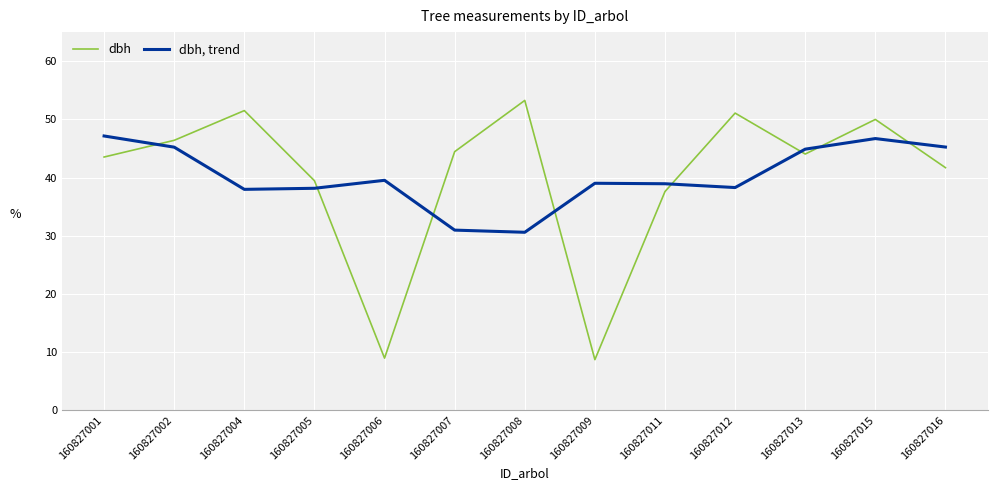

What is the sum of the dbh, trend values at 160827004 and 160827013?

82.9